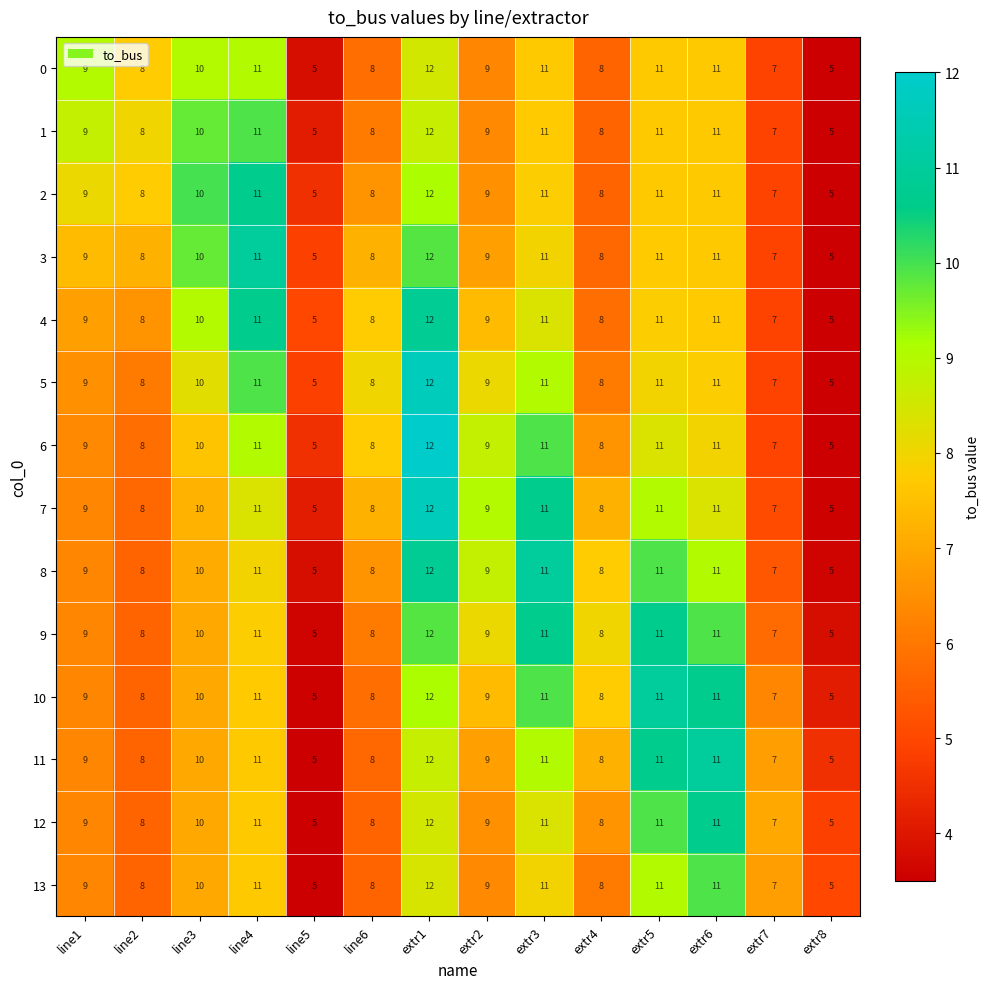

Count the 2 values in the range 8 to 11.

10